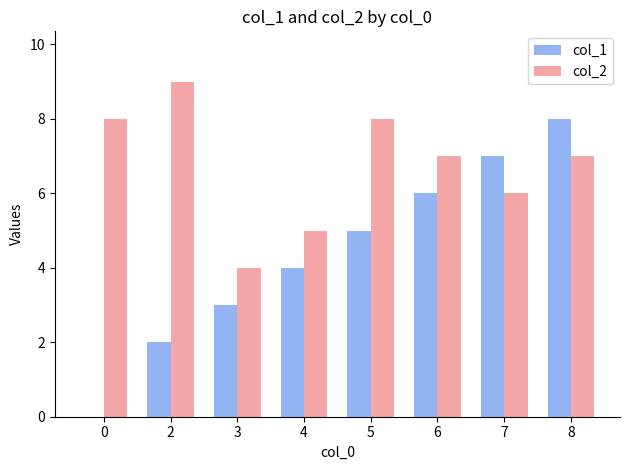

What is the sum of the col_2 values at 2 and 6?

16